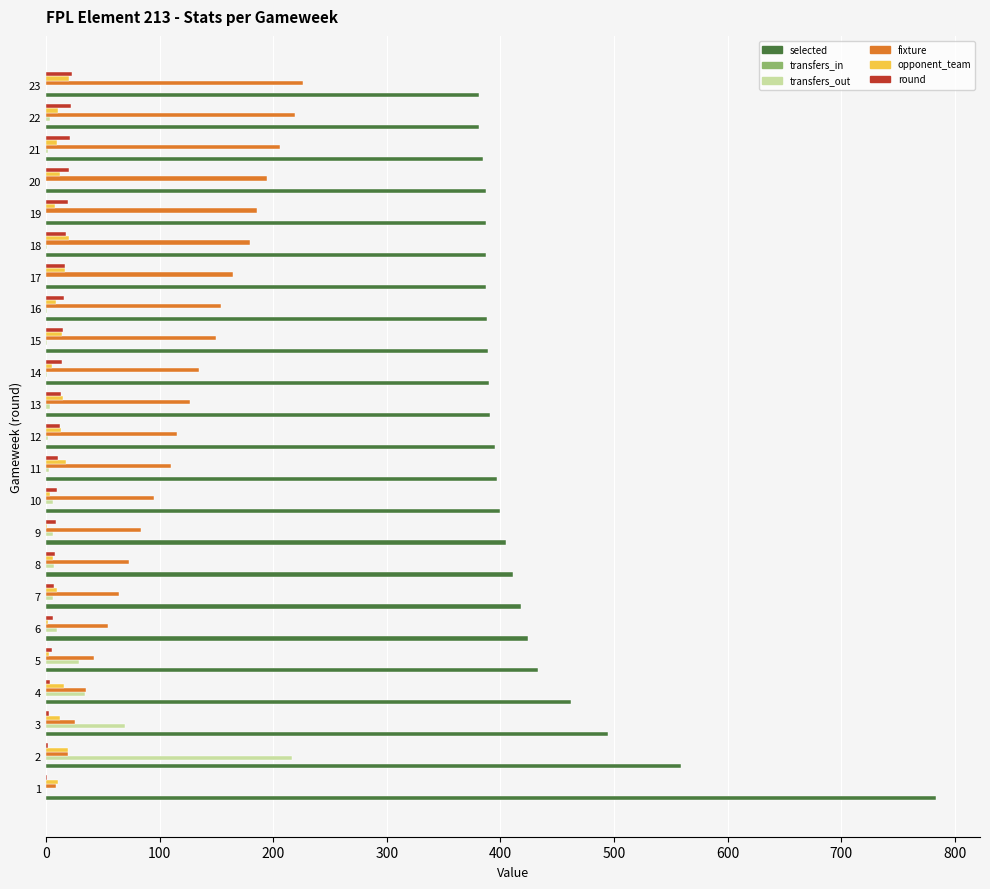

True or false: selected has a value of 543 at 17.

False